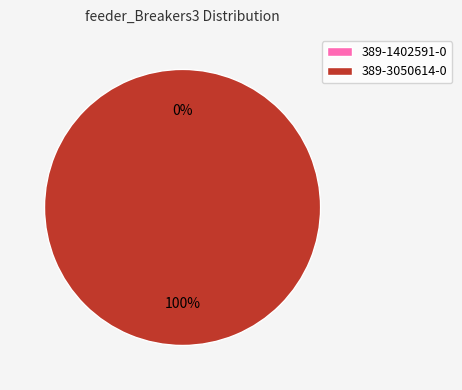

Count the number of slices in the pie.

2